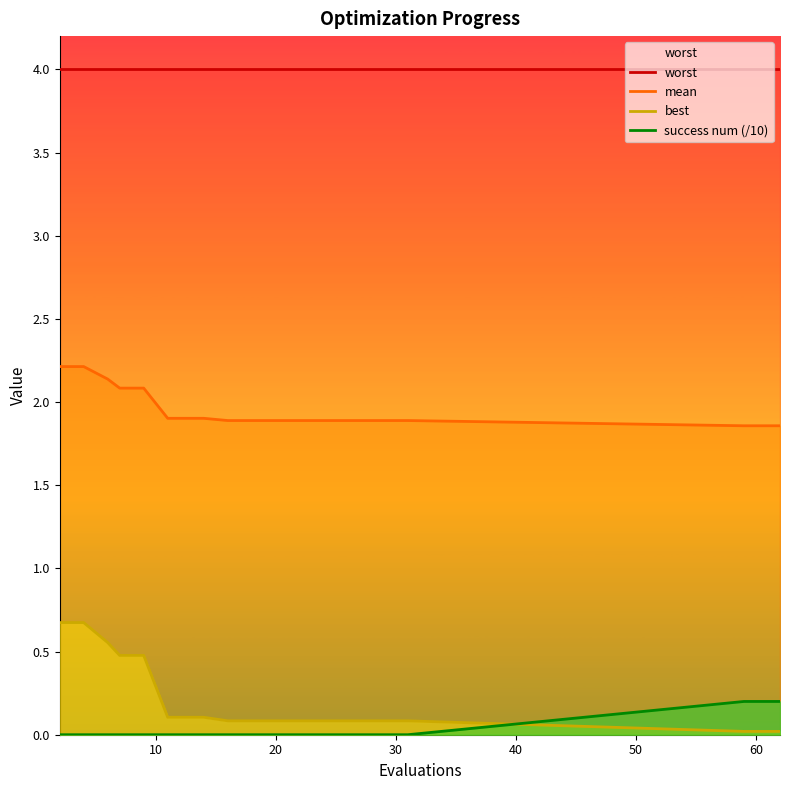

True or false: best has more than 2 interior local peaks.

False